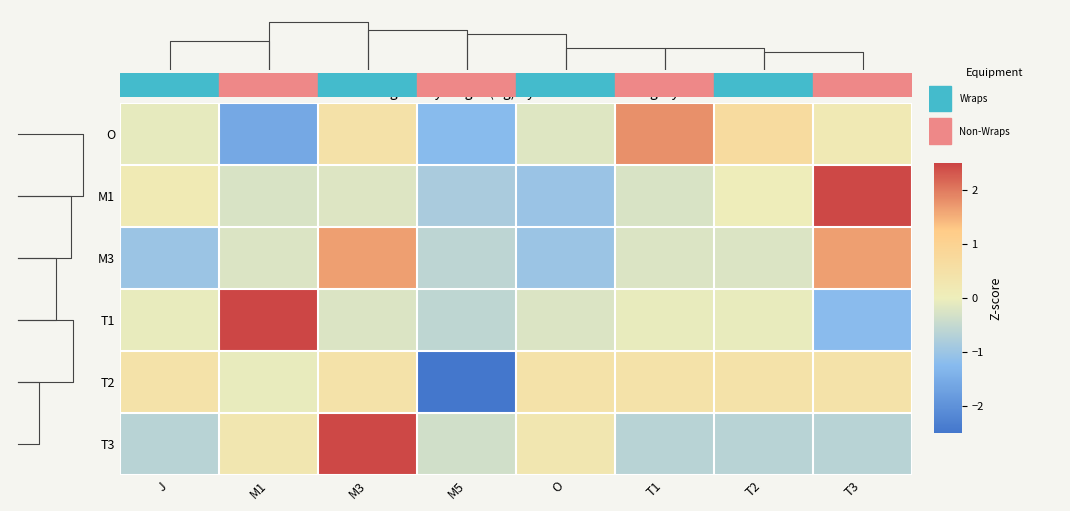

Where is O nearest to the value 0?

J